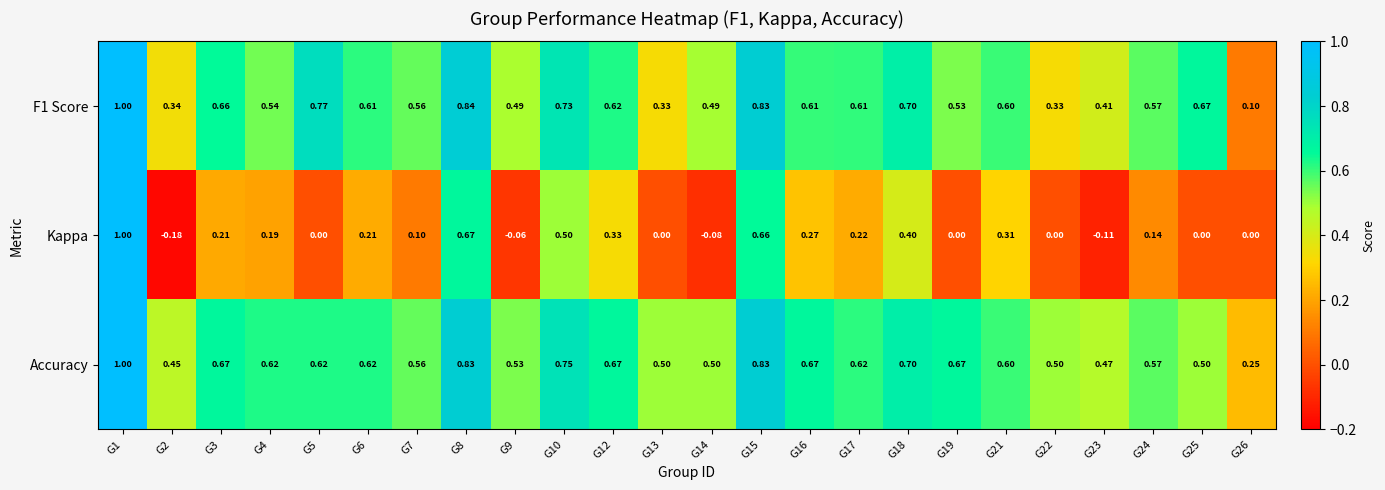

Between G12 and G16, which series saw the biggest shift?

Kappa